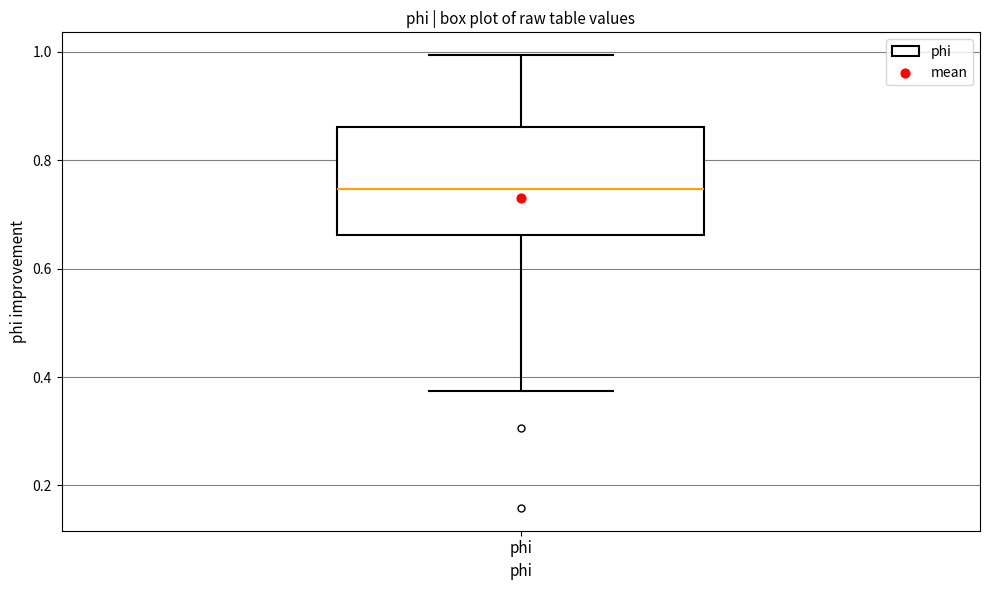

Read this box plot against the y-axis: the position of the median line, the range covered by the box, and the ends of both whiskers. The values are not printed on the chart, so give them approximately, as read against the axis.

median 0.74, box 0.66 to 0.86, whiskers 0.38 to 1.00